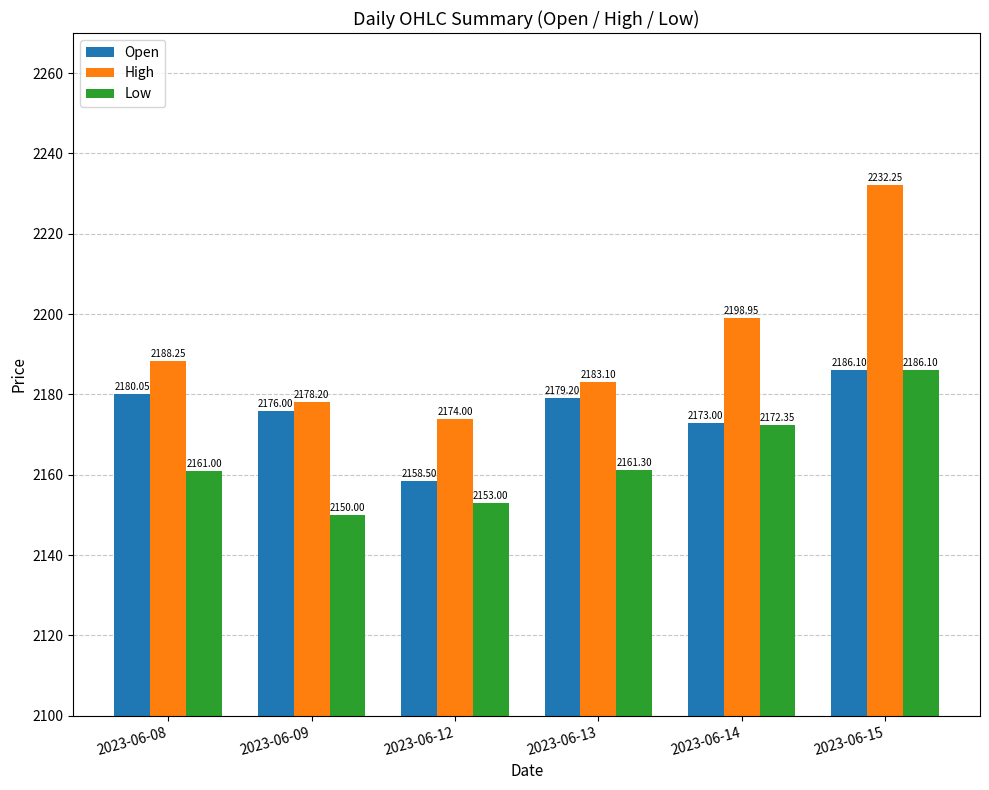

At which label does High reach its minimum?

2023-06-12